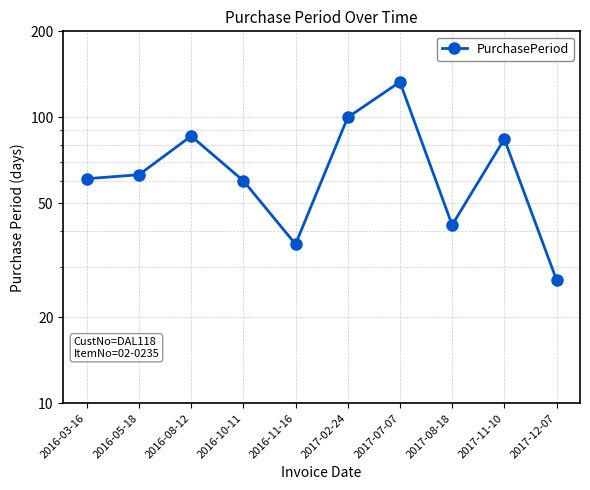

Reading right to left, extract all data points from this chart.

2017-12-07=27	2017-11-10=84	2017-08-18=42	2017-07-07=133	2017-02-24=100	2016-11-16=36	2016-10-11=60	2016-08-12=86	2016-05-18=63	2016-03-16=61